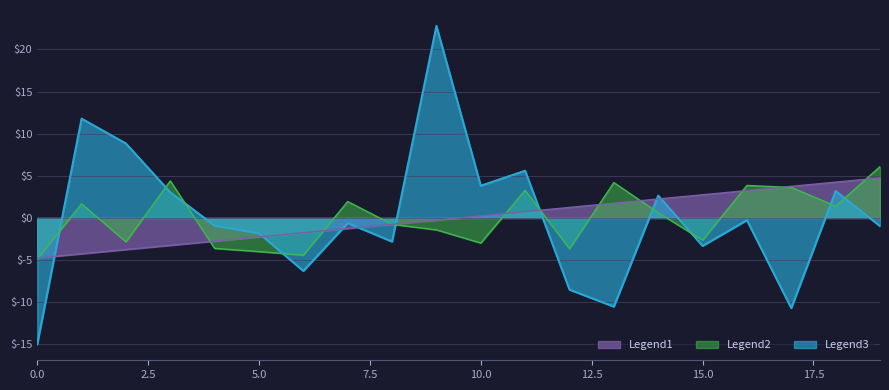

Between which two adjacent categories do Legend1 and Legend2 first intersect?

0 and 1